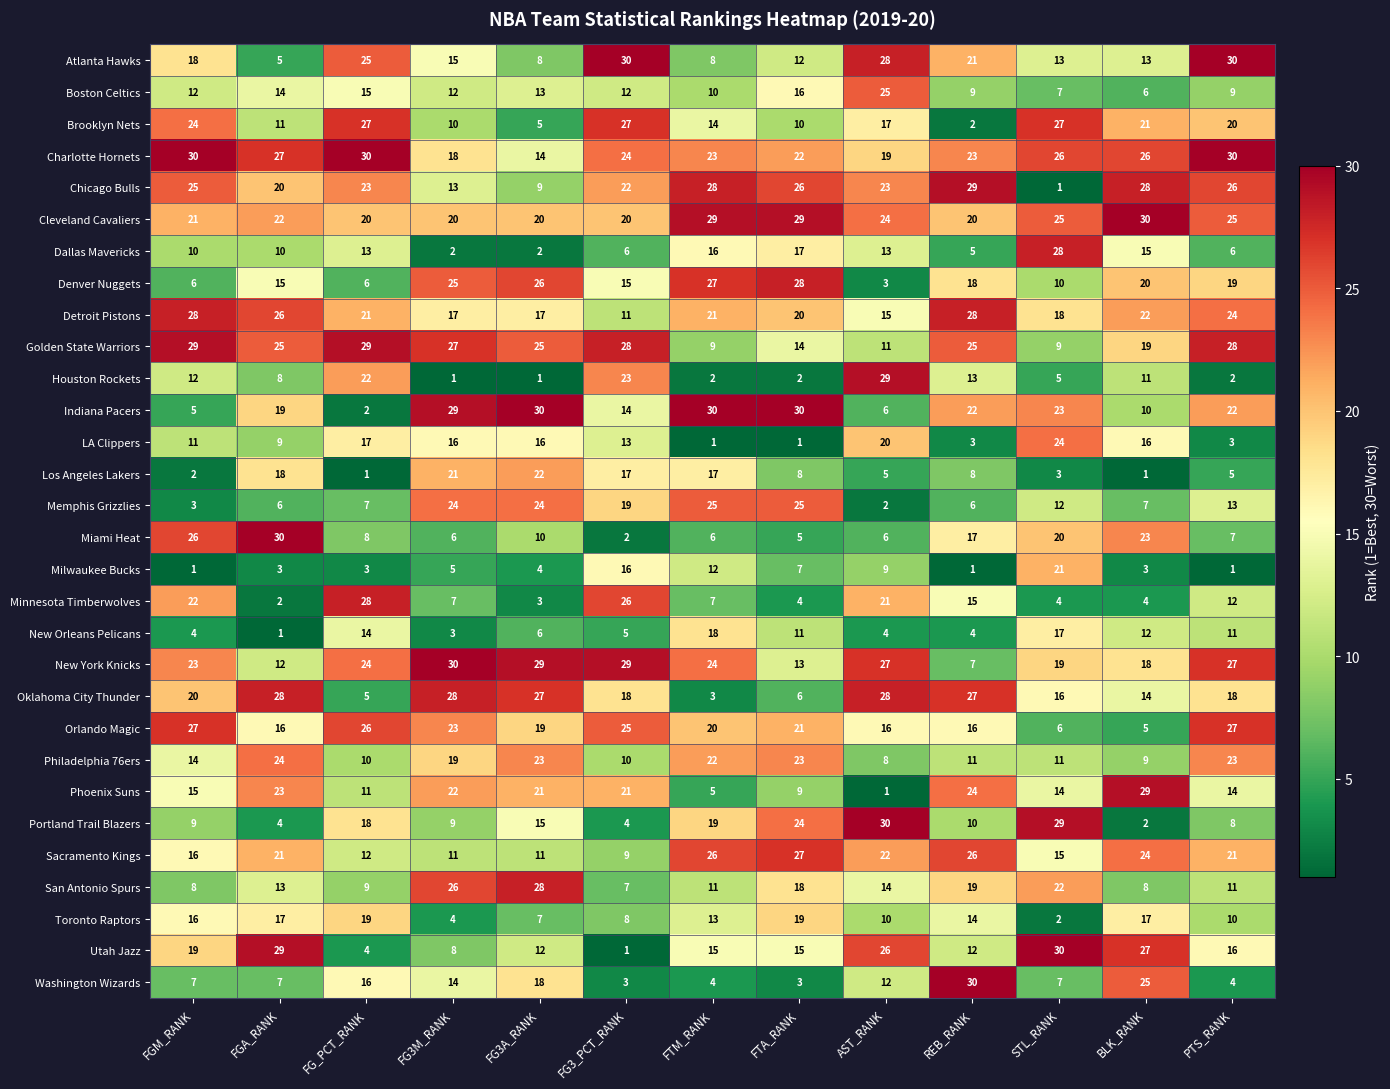

Which category has the lowest value in the Brooklyn Nets series?

REB_RANK